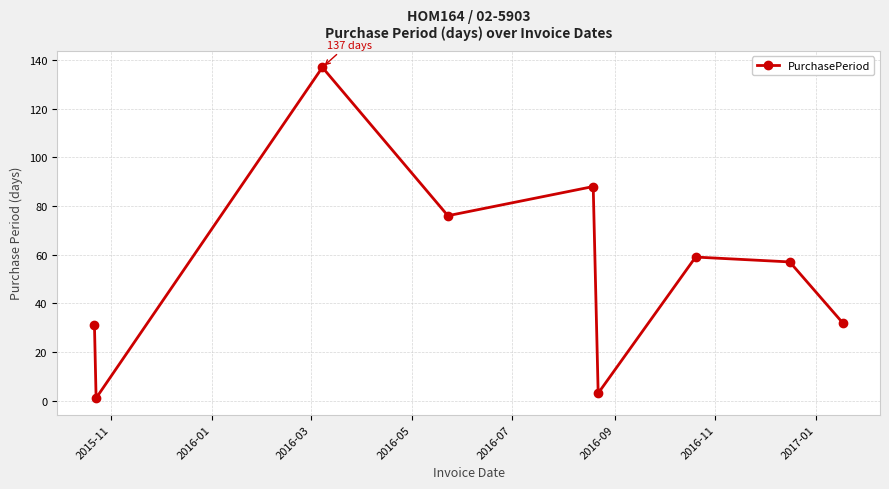

What is the average value?

54